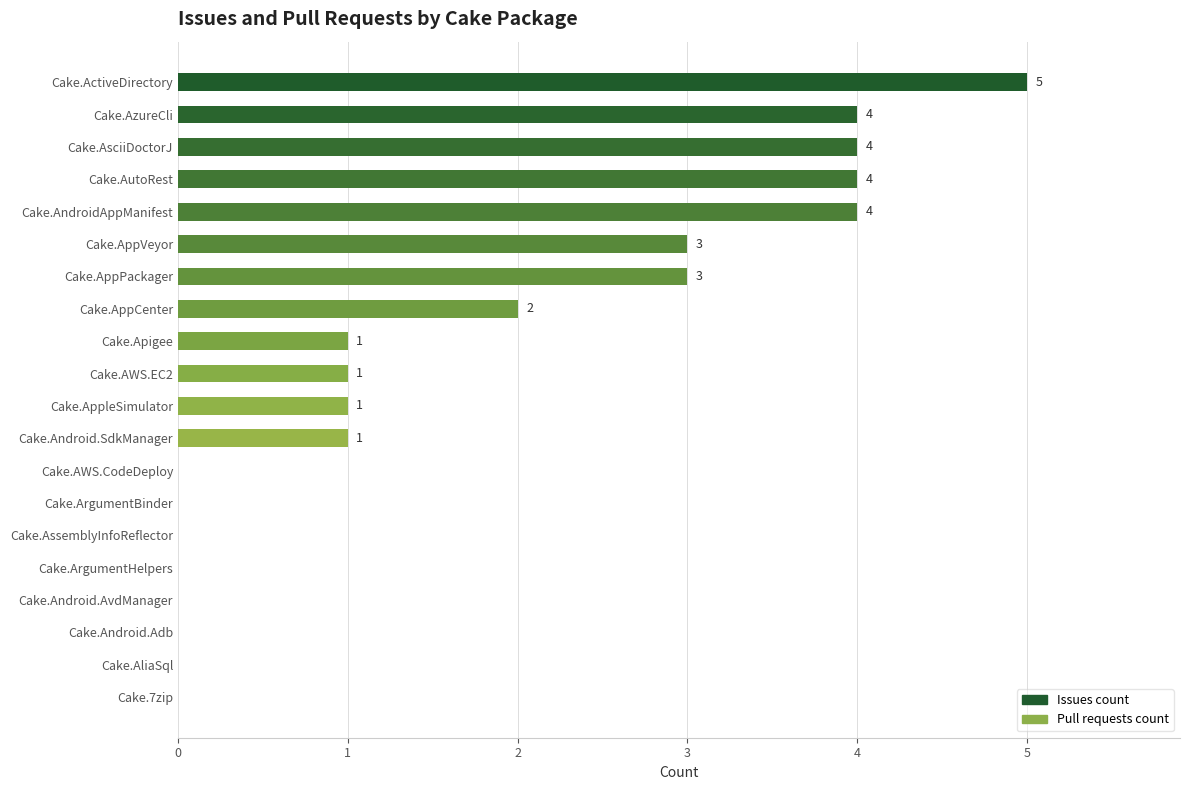

What is the change in value from Cake.AppPackager to Cake.7zip?

-3